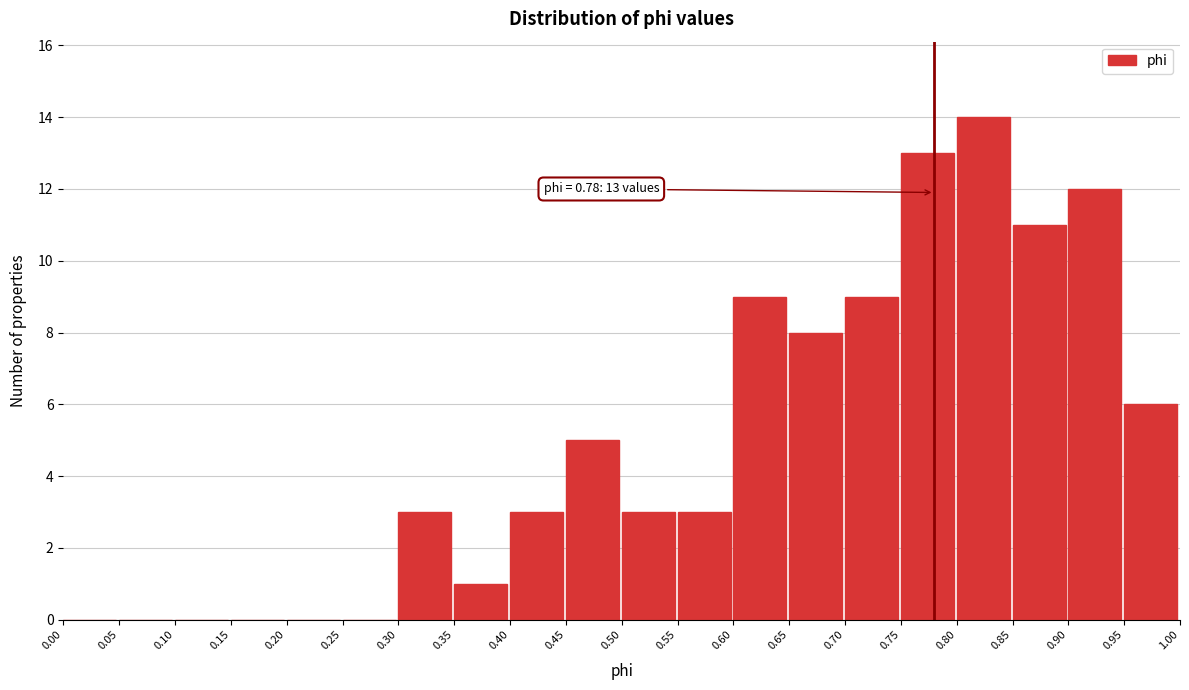

Over which range of the x-axis is the bar tallest?

0.80 to 0.85